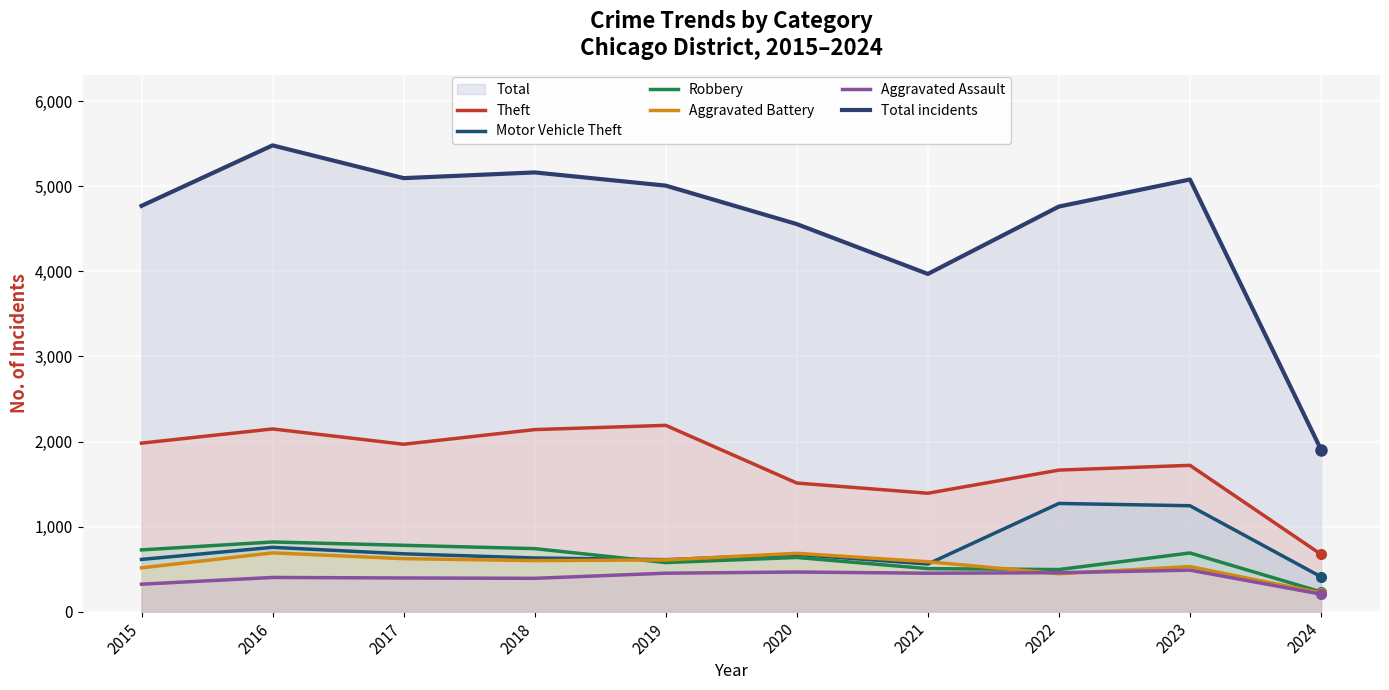

What is the minimum value shown in the chart?

206